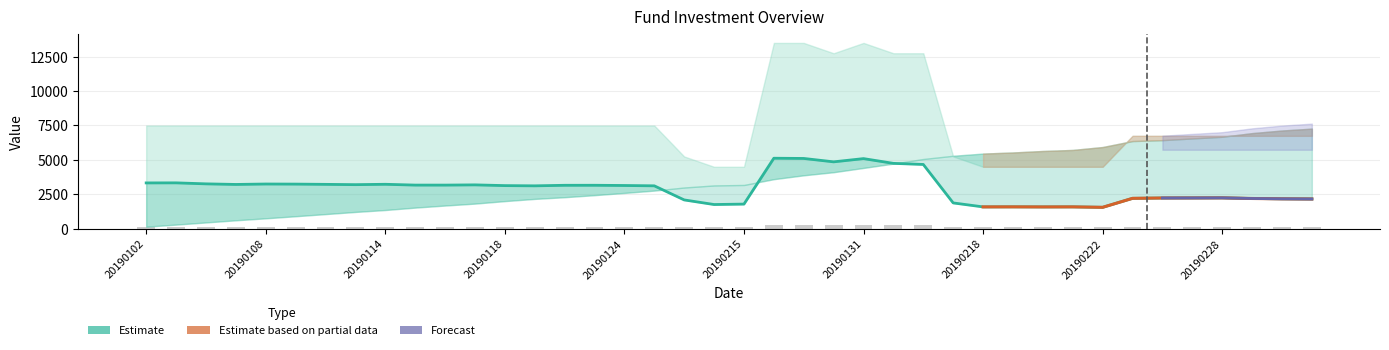

True or false: 当日持有基金份数 has a value of 75.0 at 20190301.

False